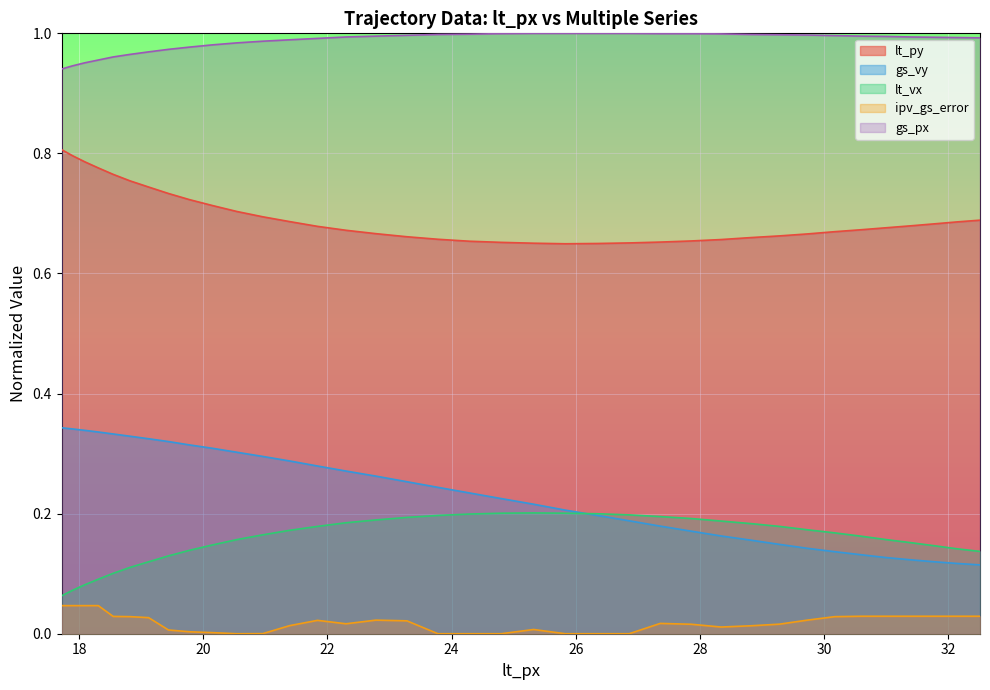

True or false: gs_px and lt_py cross at least once.

False